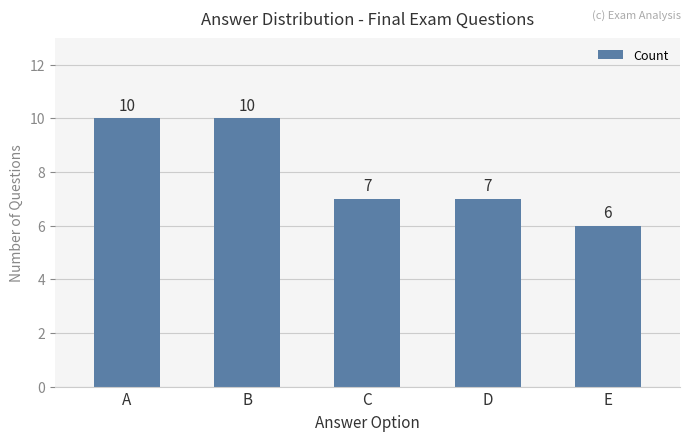

How many bars are there in total?

5